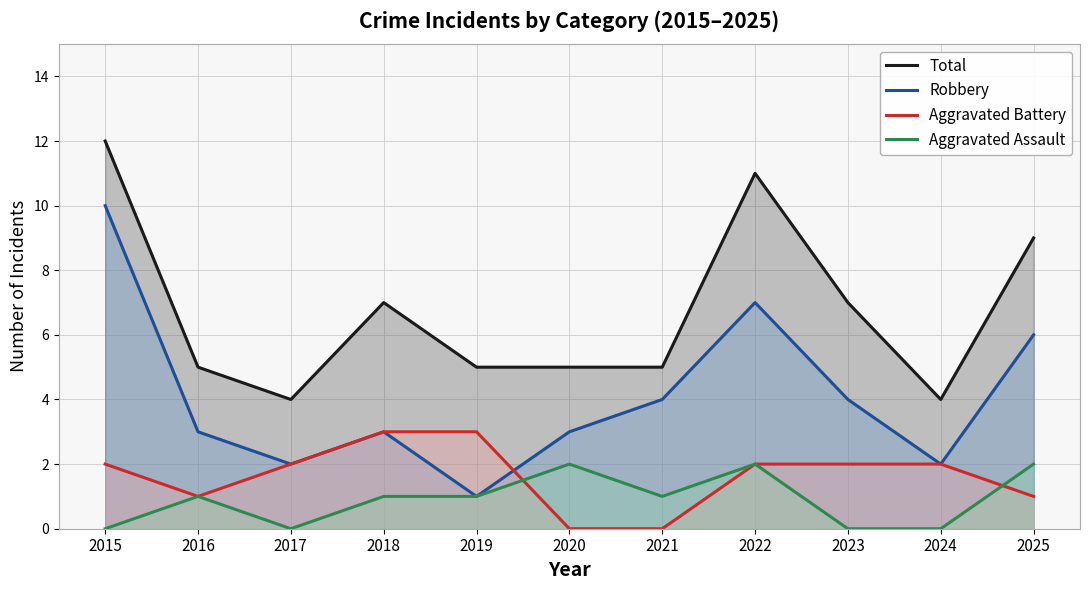

What is the average value of the Total series?

7